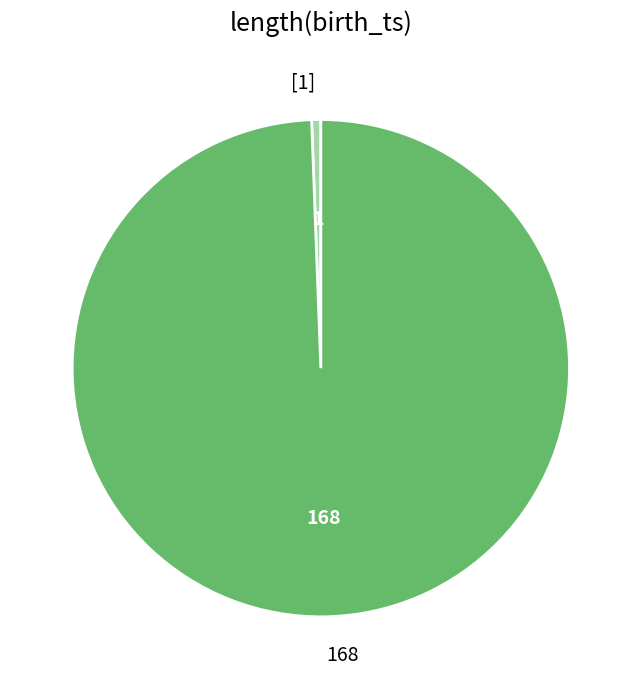

Is the sum of 168 and [1] greater than half?

Yes